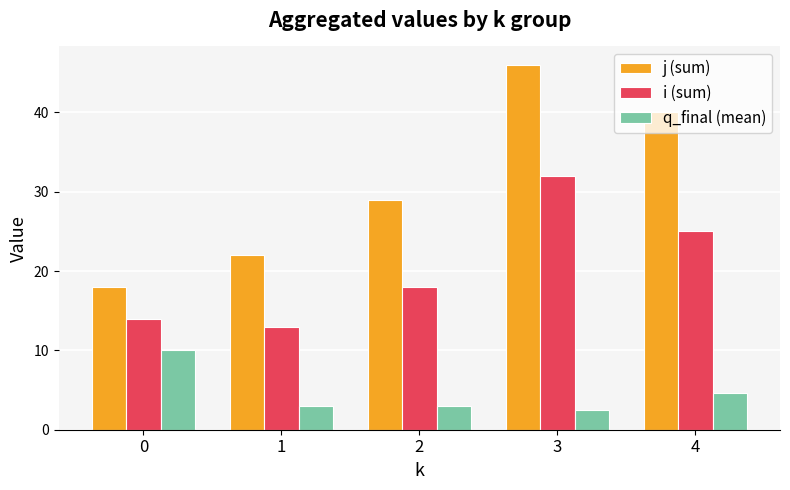

Is it true that j (sum) equals 40.0 at 4?

True